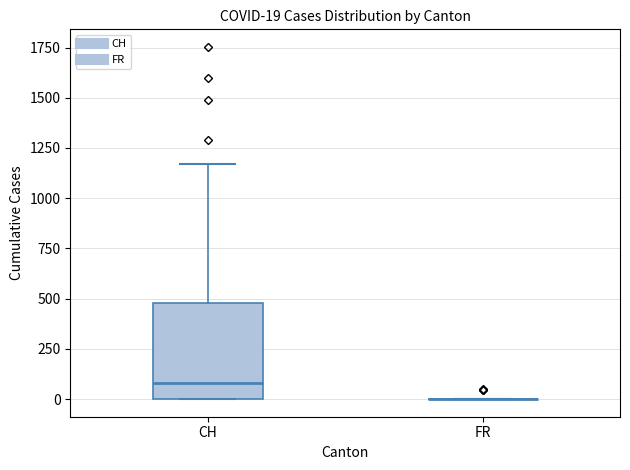

Which box is the tallest, from its lower edge to its upper edge?

CH